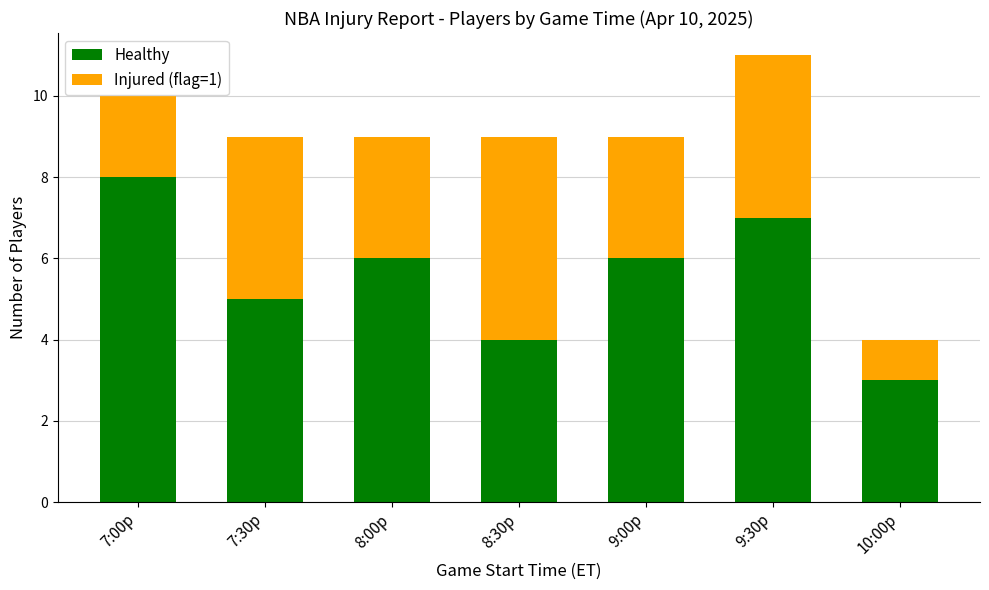

What is the lowest value of the Healthy series?

3